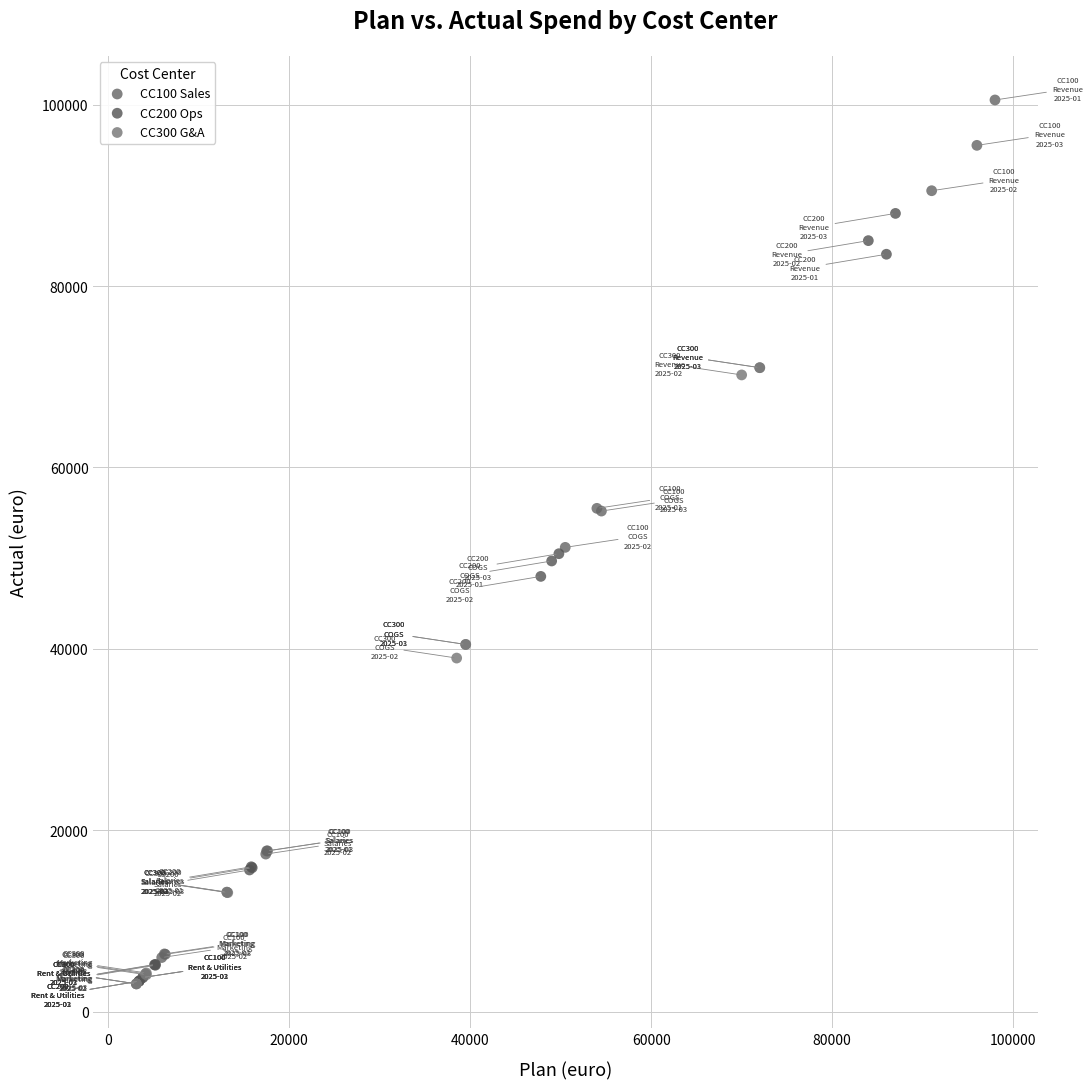

Which series has the widest spread of Y values?

CC100 Sales